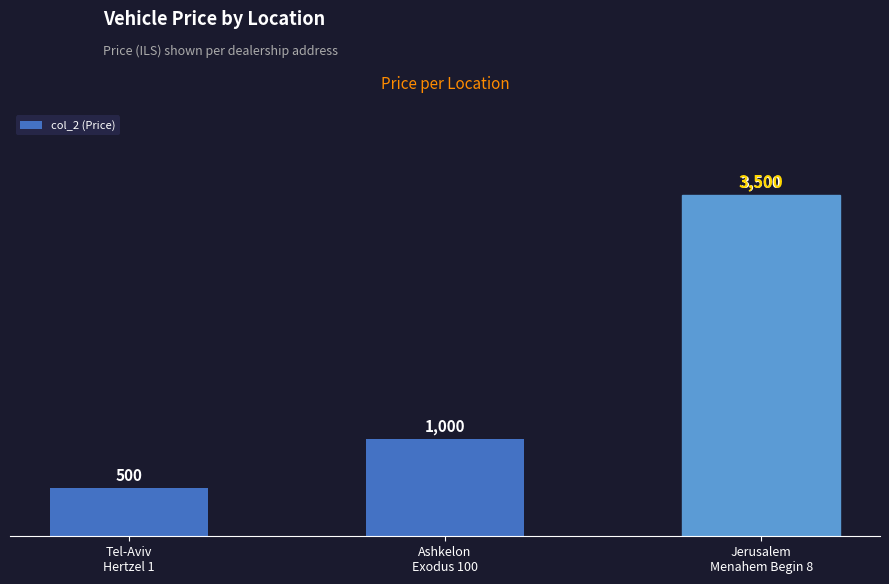

Does the chart contain any negative values?

No